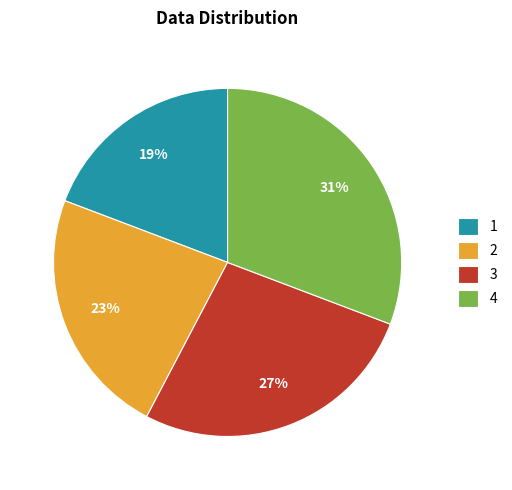

What is the ratio of the value at 2 to the value at 1?

1.2